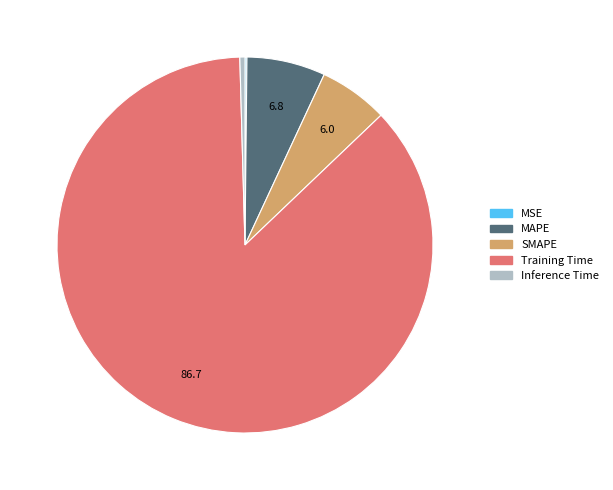

Do SMAPE and MAPE together represent more than half of the pie?

No